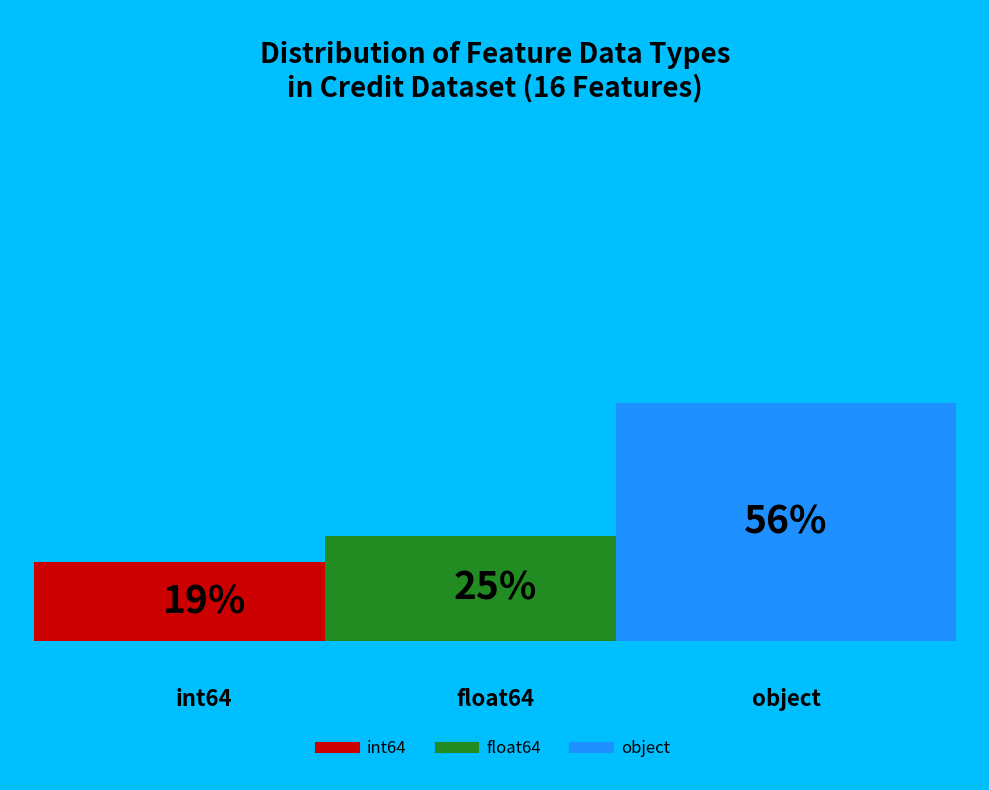

The int64 slice represents 4% of the pie. True or false?

False